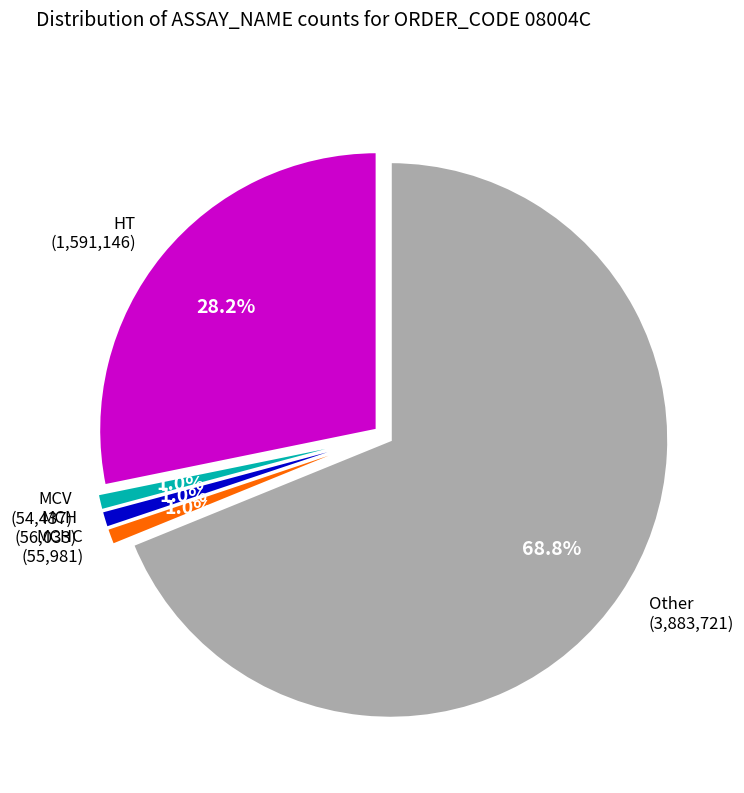

What percentage is the MCHC slice, to the nearest percent?

1%